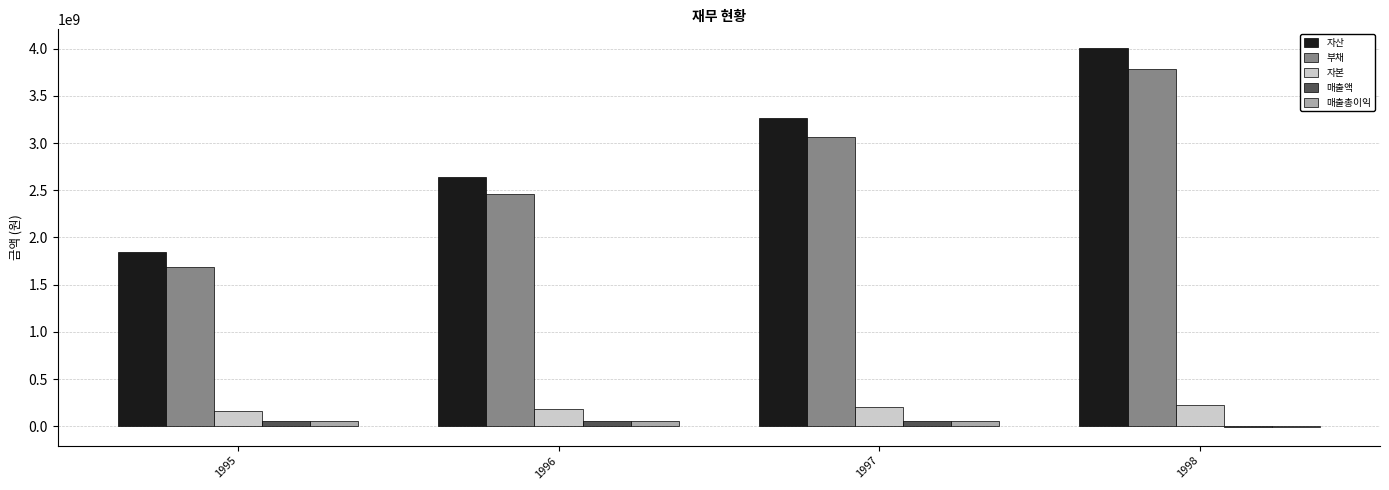

Between 1995 and 1997, which series saw the biggest shift?

자산